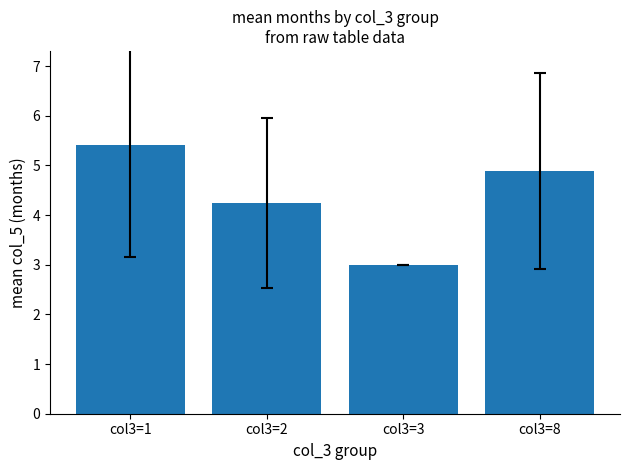

Rank the categories by value from highest to lowest.

col3=1, col3=8, col3=2, col3=3